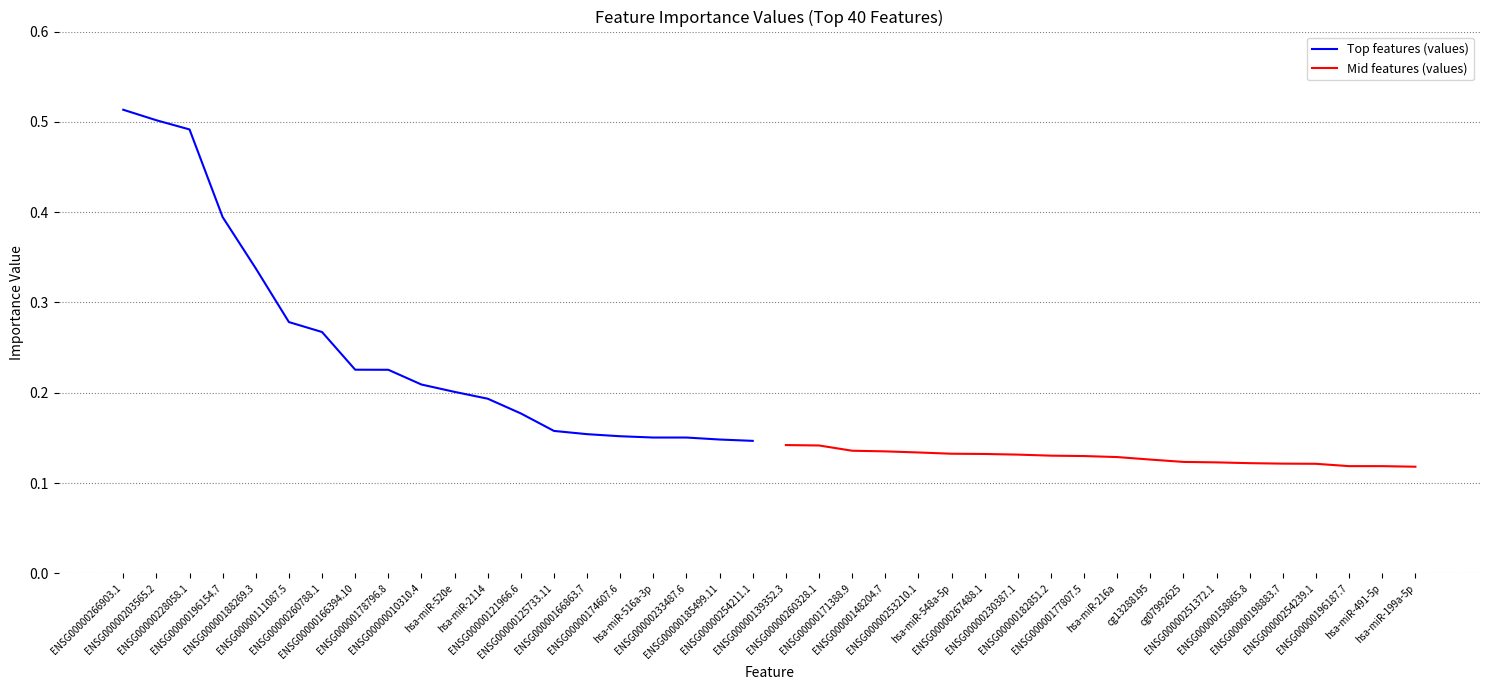

Count the Top features (values) values in the range 0 to 1.

20